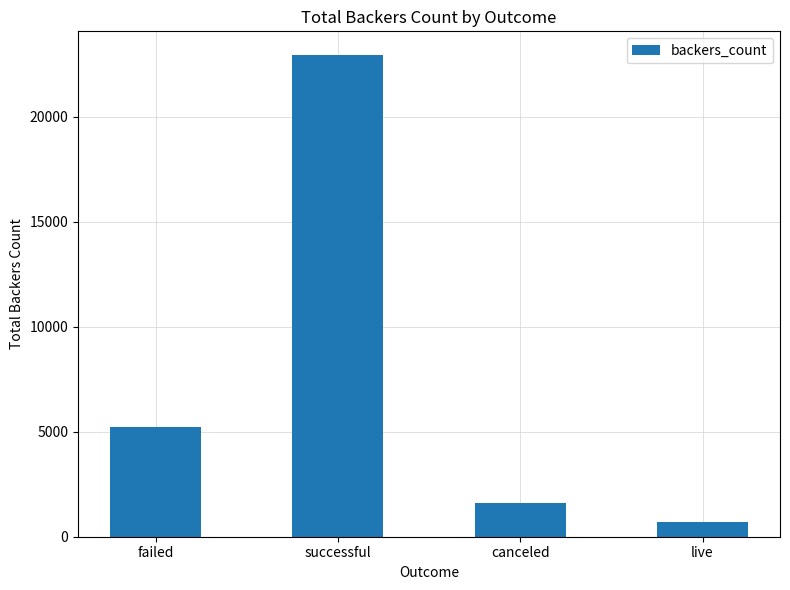

Reading right to left, what are all the values shown in this chart?

live=708	canceled=1615	successful=22933	failed=5215